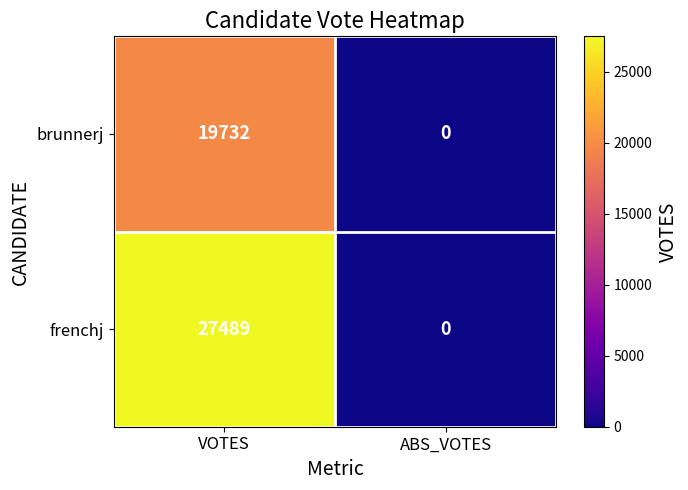

Reading left to right, list all the values displayed in this chart.

brunnerj: VOTES=19732	ABS_VOTES=0
frenchj: VOTES=27489	ABS_VOTES=0